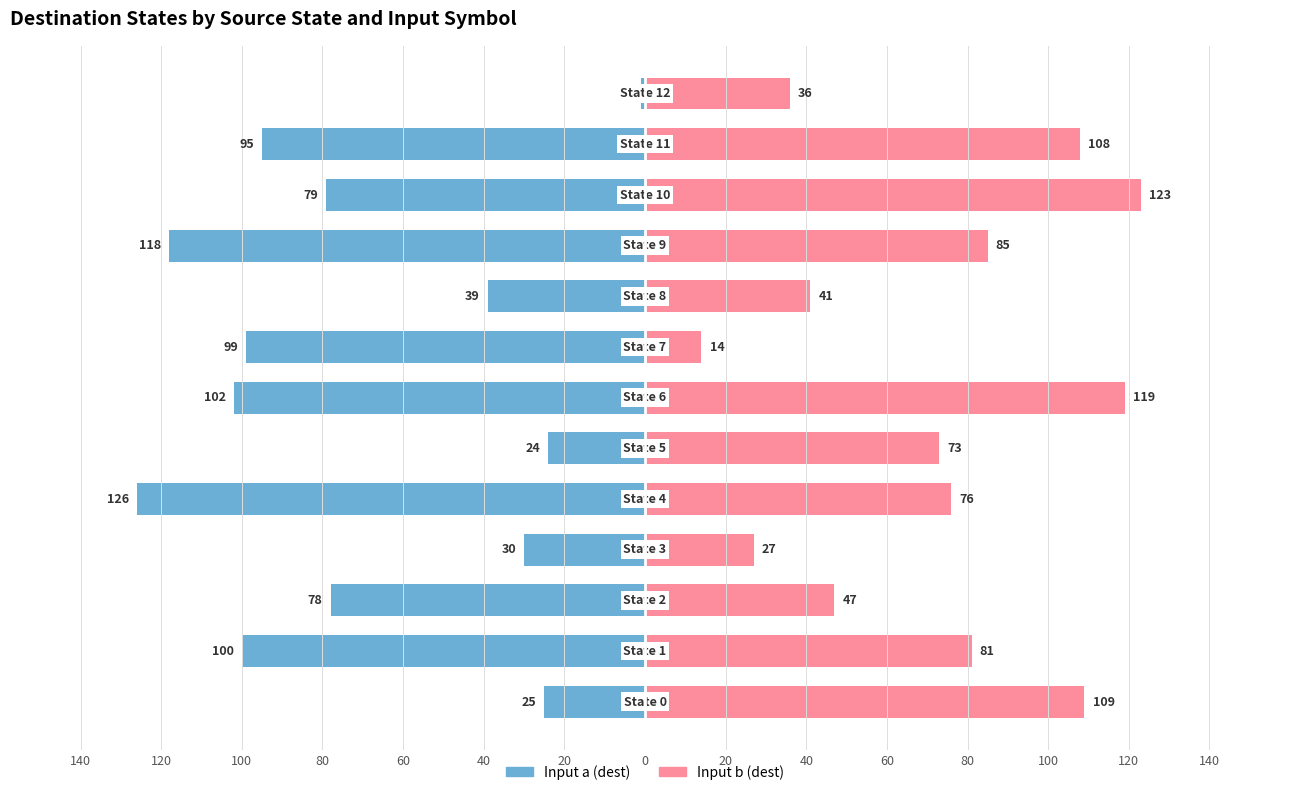

Is it true that Input a (dest) equals -180 at 40?

False